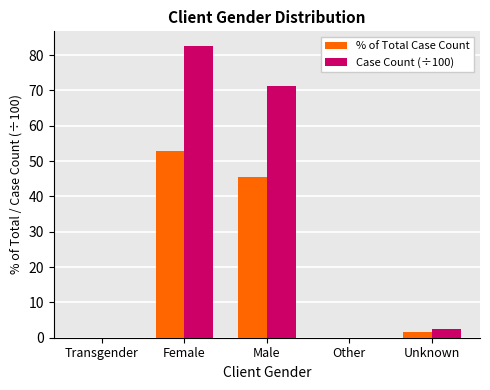

Where is Case Count (÷100) nearest to the value 41?

Male